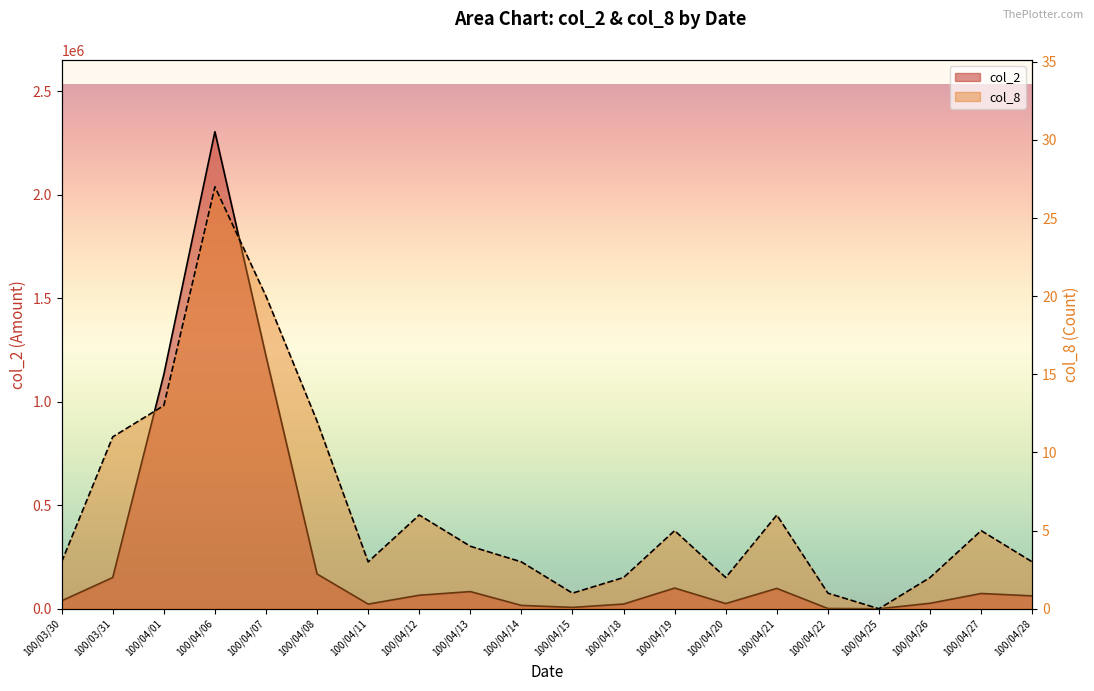

How many distinct data groups are displayed?

2